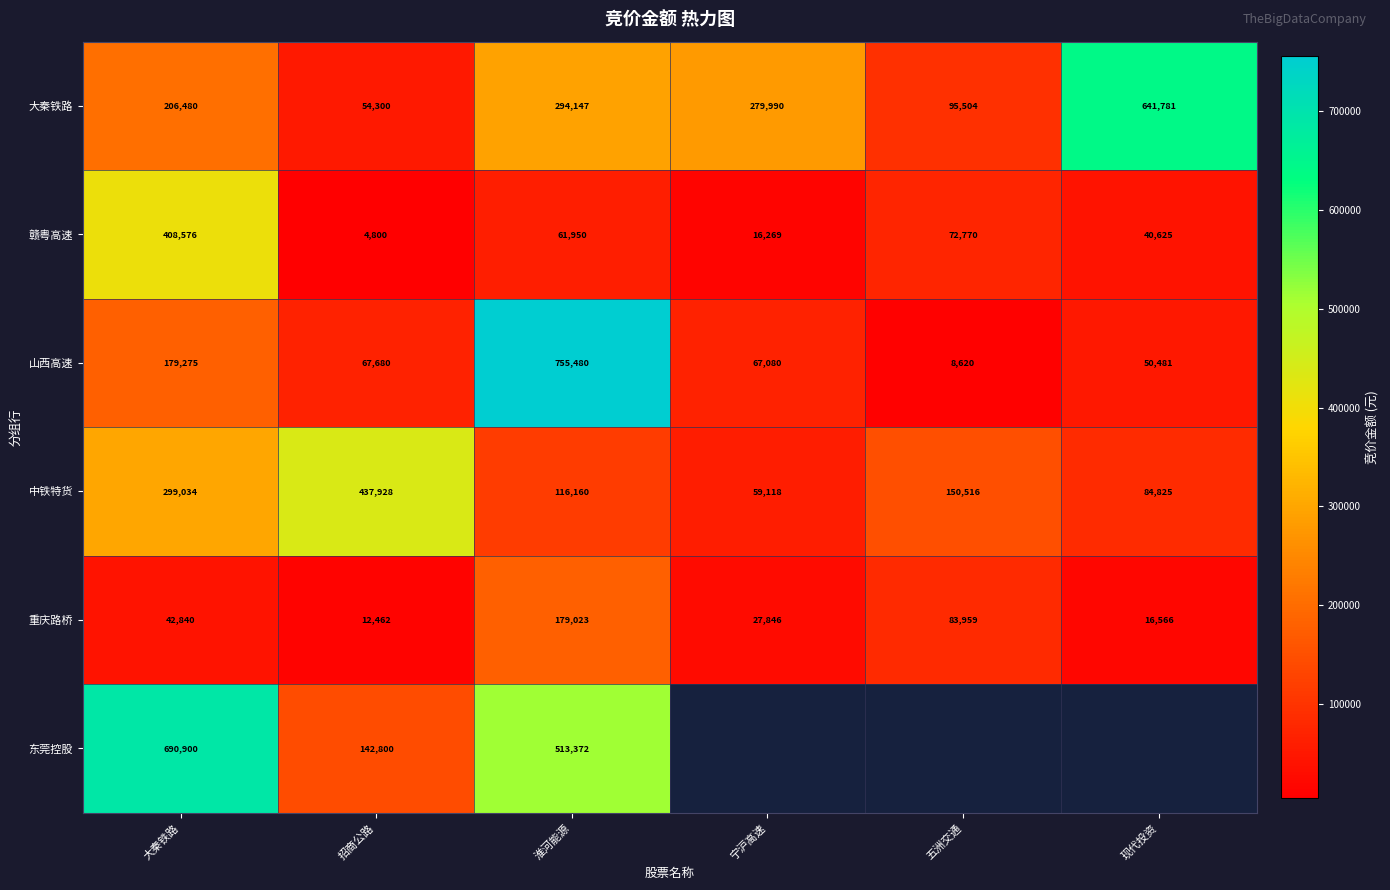

At which category is the sum across all series the highest?

淮河能源